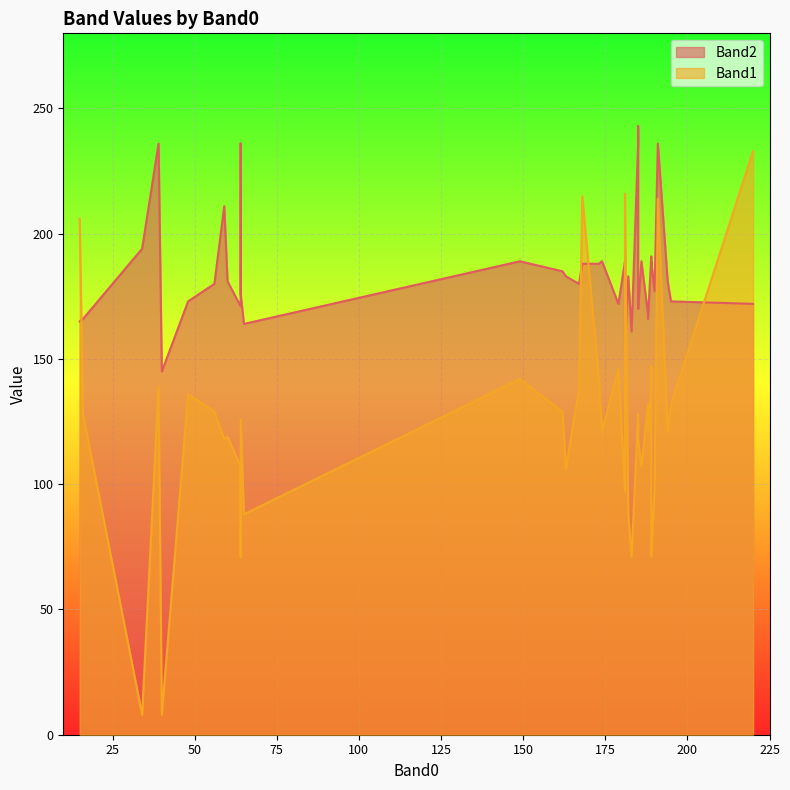

Rank the categories by Band1 value from highest to lowest.

13, 34, 39, 37, 8, 0, 29, 32, 36, 4, 27, 31, 9, 24, 35, 7, 38, 5, 12, 16, 20, 22, 11, 17, 25, 19, 3, 6, 1, 33, 10, 18, 21, 15, 23, 2, 14, 28, 26, 30